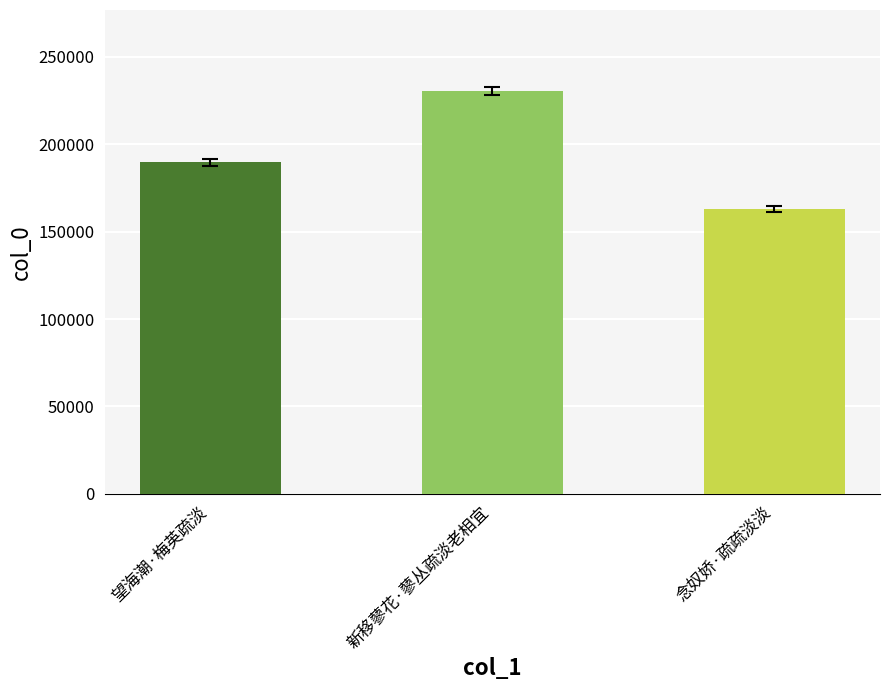

What is the difference between the values at 念奴娇·疏疏淡淡 and 新移蓼花·蓼丛疏淡老相宜?

67669